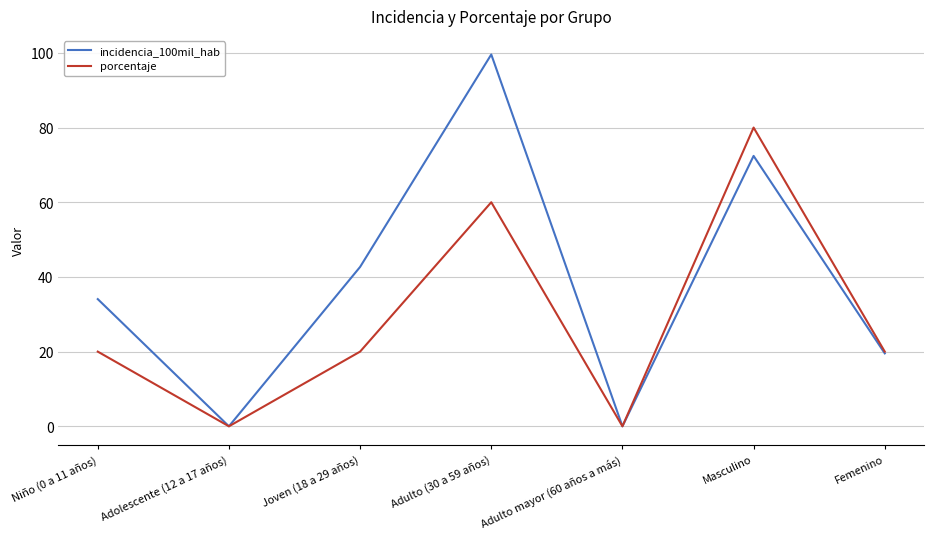

At which category is the sum across all series the highest?

Adulto (30 a 59 años)